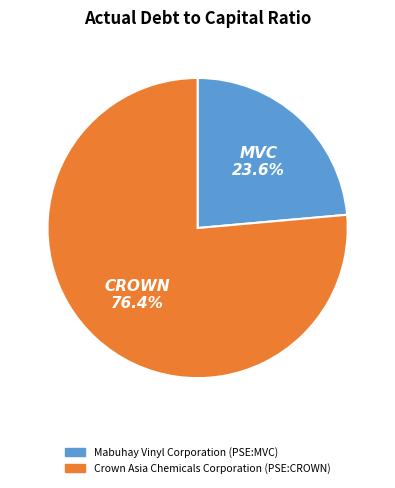

Count the number of slices in the pie.

2